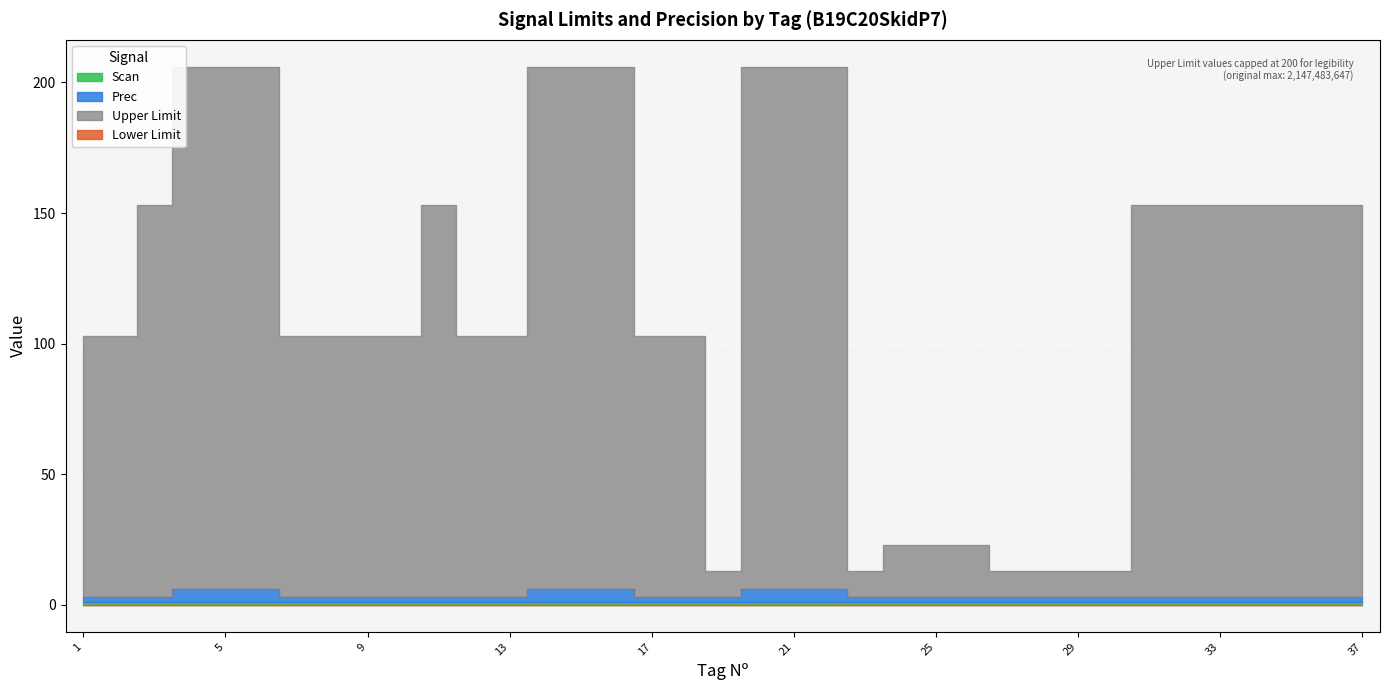

What is the total value across all series at 4?

2147483653